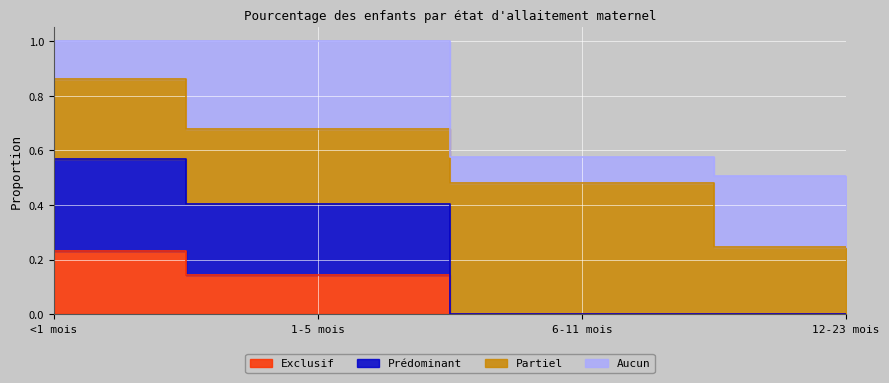

How many Exclusif values are between 0 and 1?

4